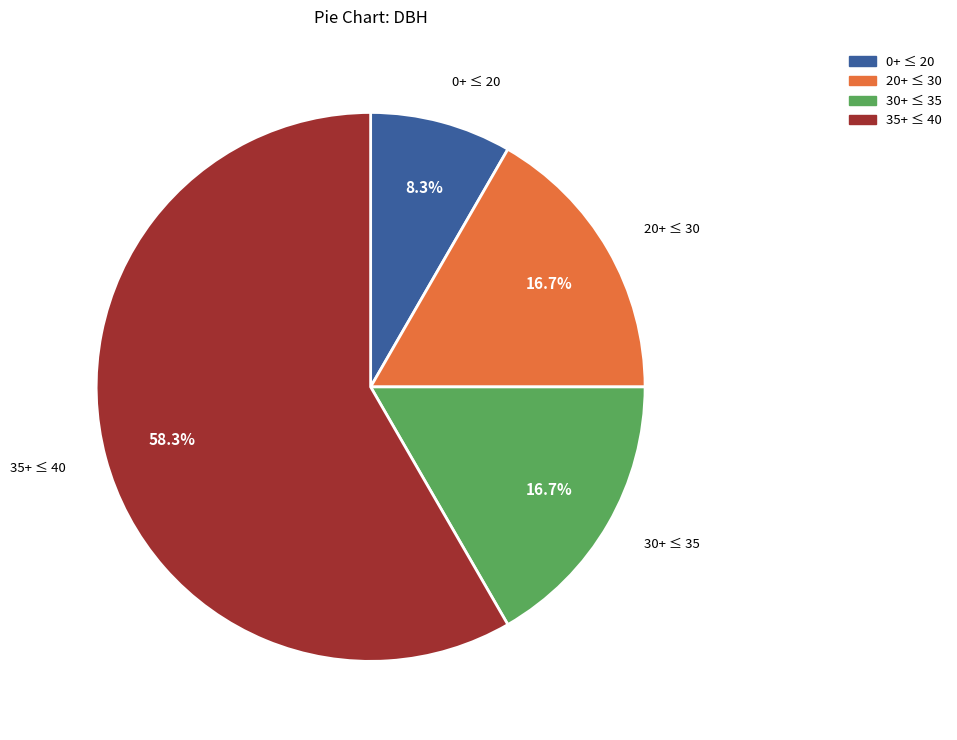

Is there any slice that represents more than half of the pie?

Yes